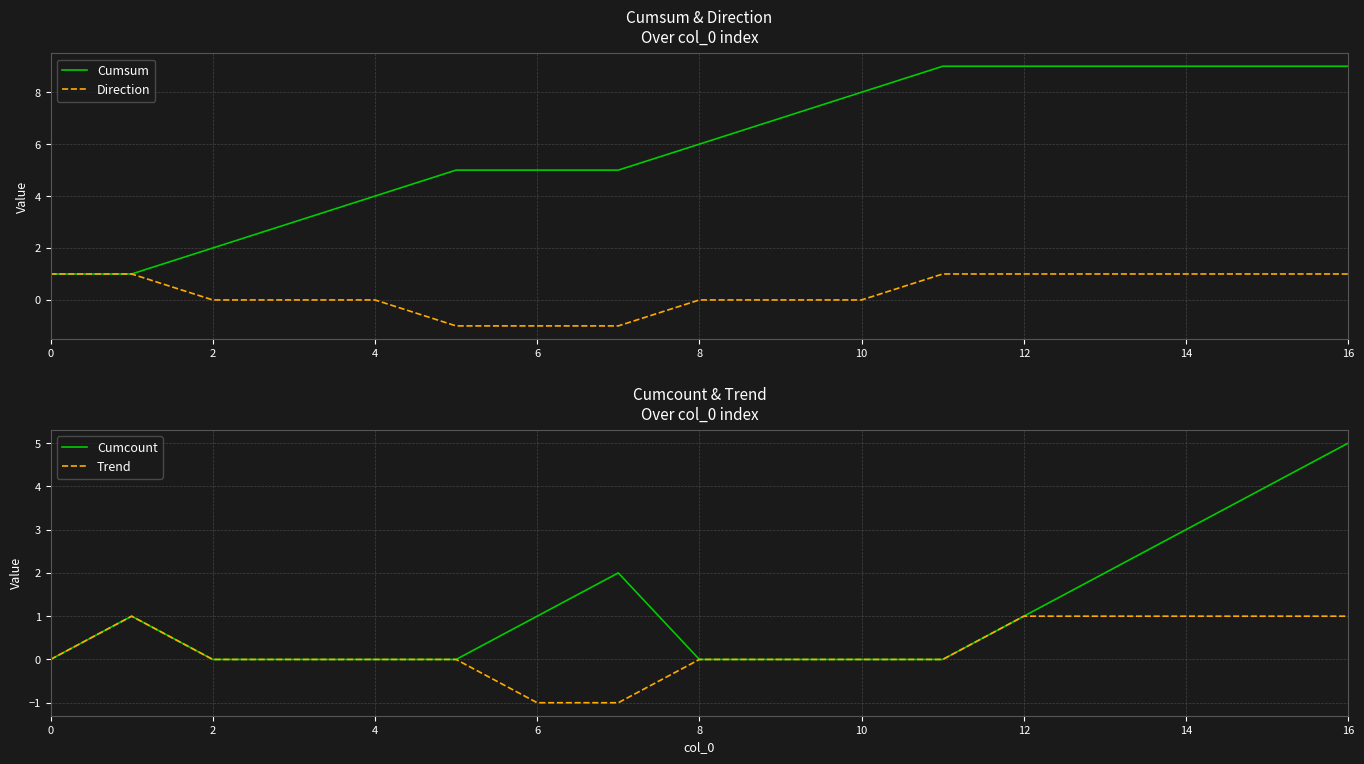

Which series has the largest range (max minus min)?

Cumsum